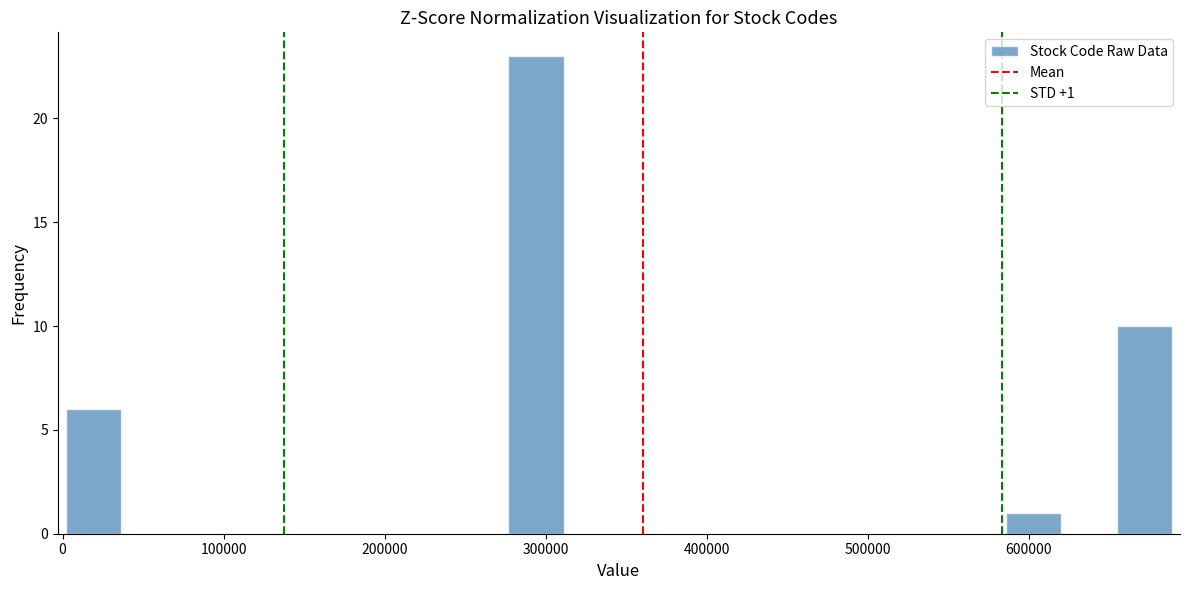

Read against the x-axis, roughly where is the centre of the tallest bar?

290000